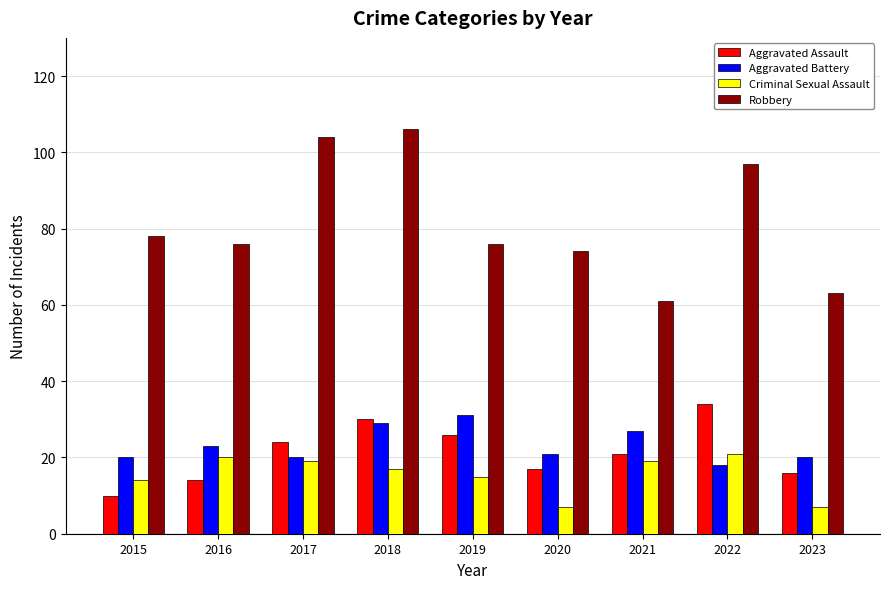

At 2016, list the series in order from smallest to largest.

Aggravated Assault, Criminal Sexual Assault, Aggravated Battery, Robbery